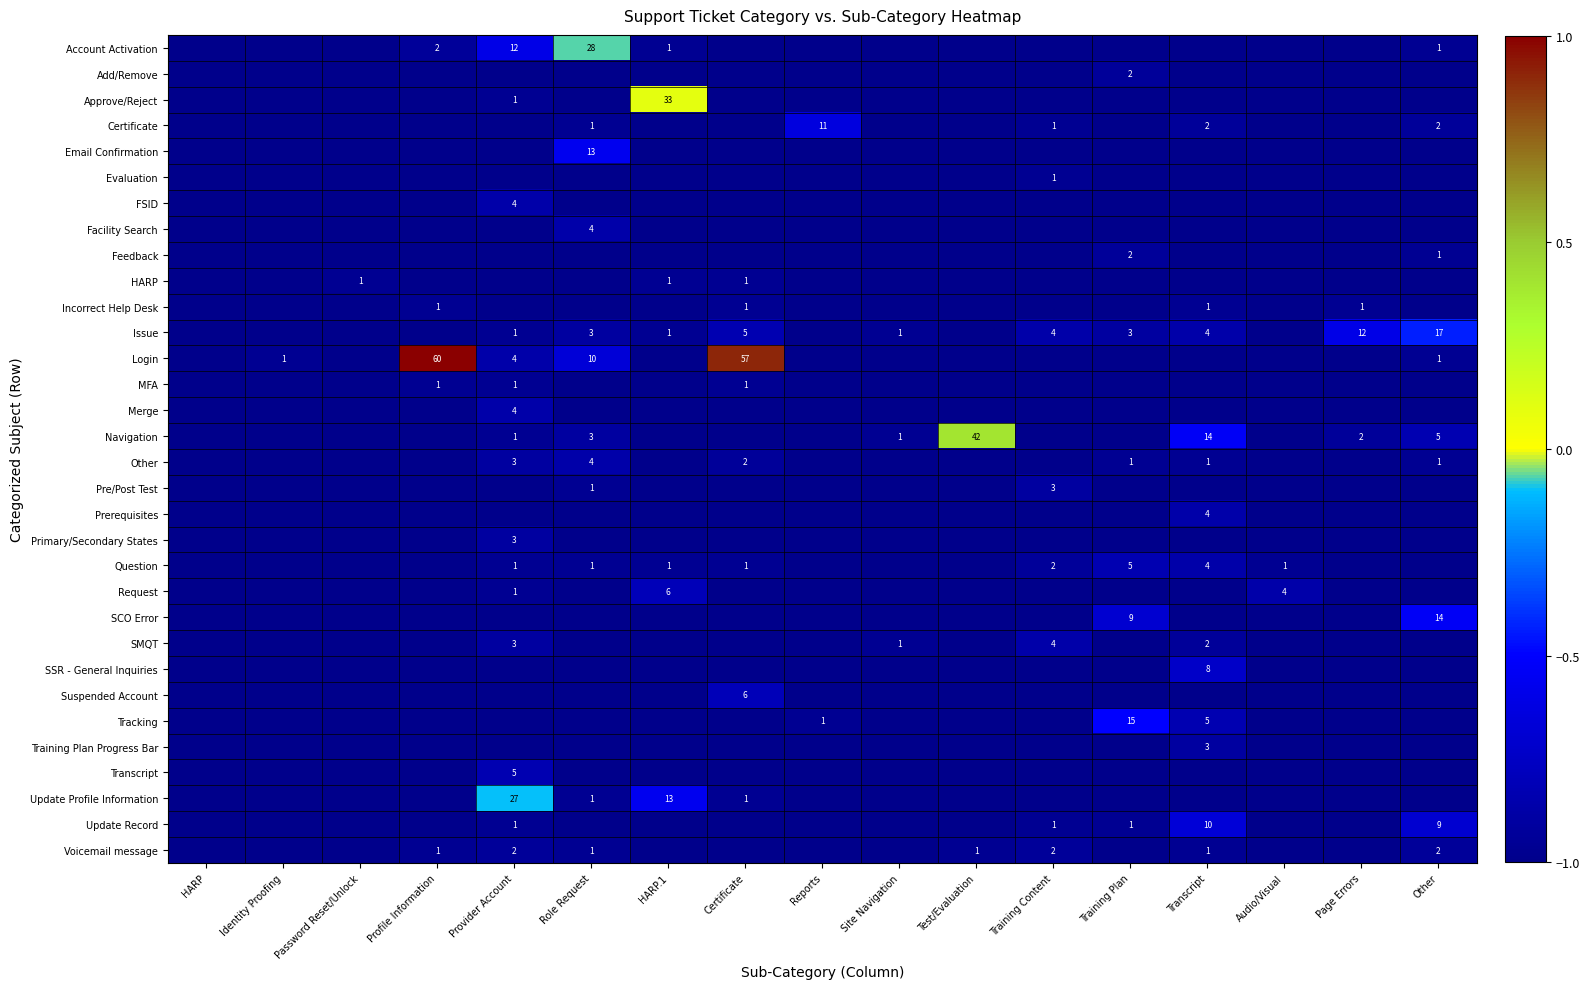

True or false: Issue has a value of 1 at Provider Account.

True